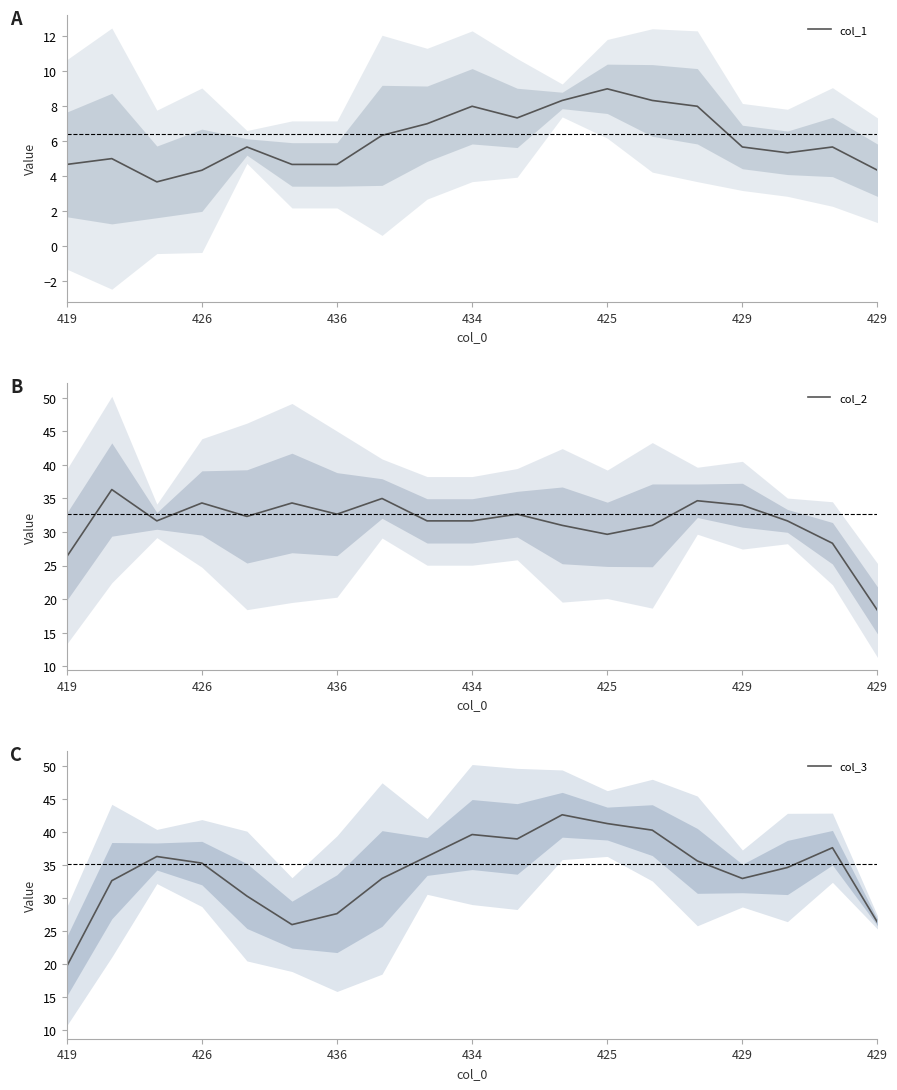

What is the sum of all col_3 values?

647.7